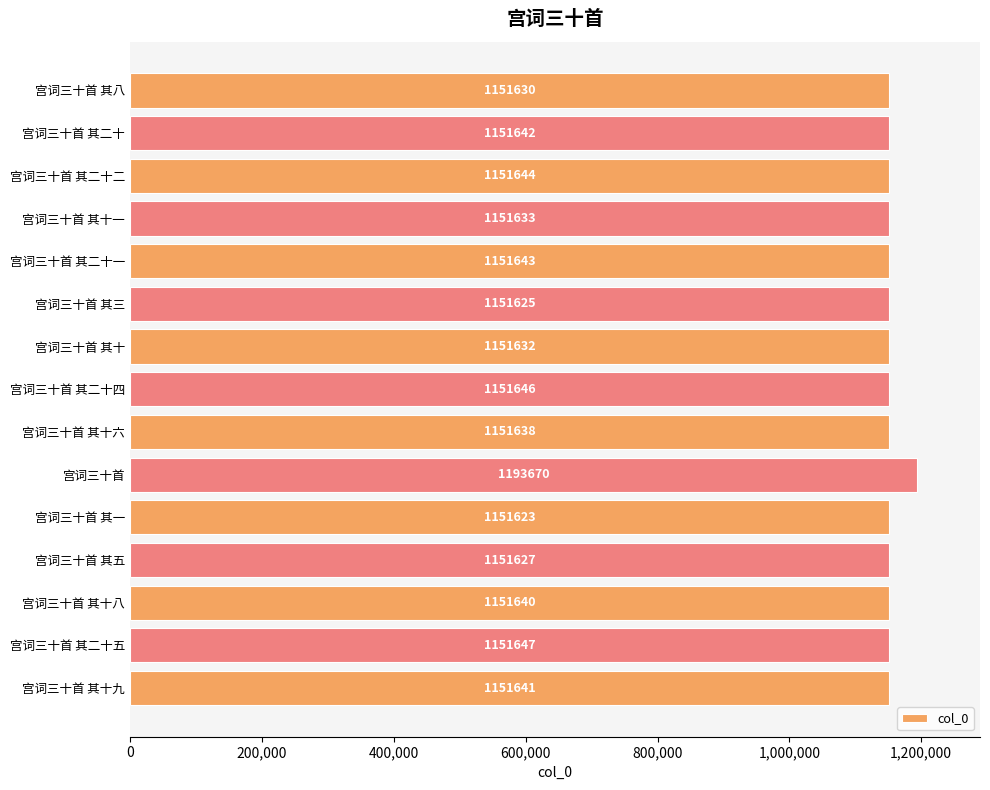

True or false: the data shows 1517996 at 宫词三十首 其二十二.

False